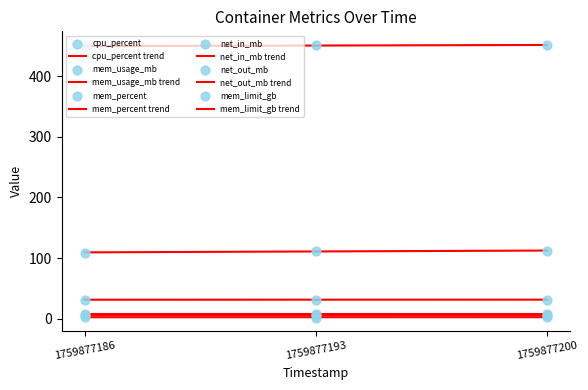

What is the total value across all series at 1759877186?

598.3